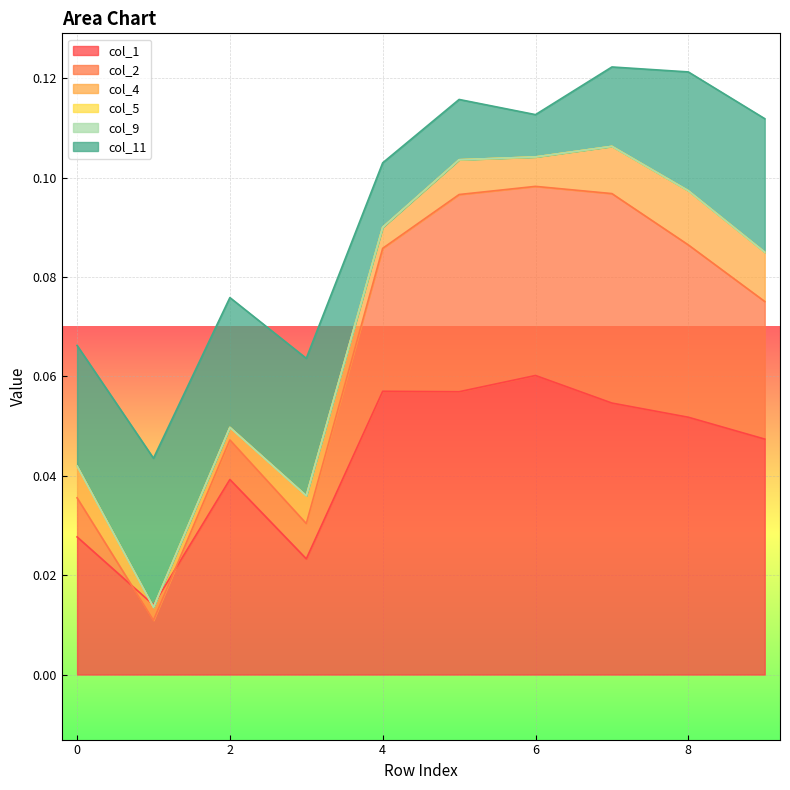

Where is col_1 nearest to the value 0?

1